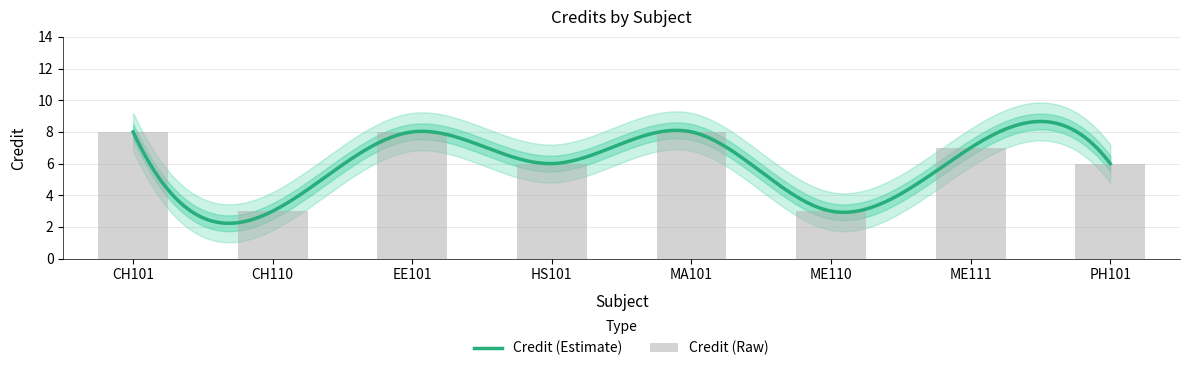

Count the number of categories in the chart.

8